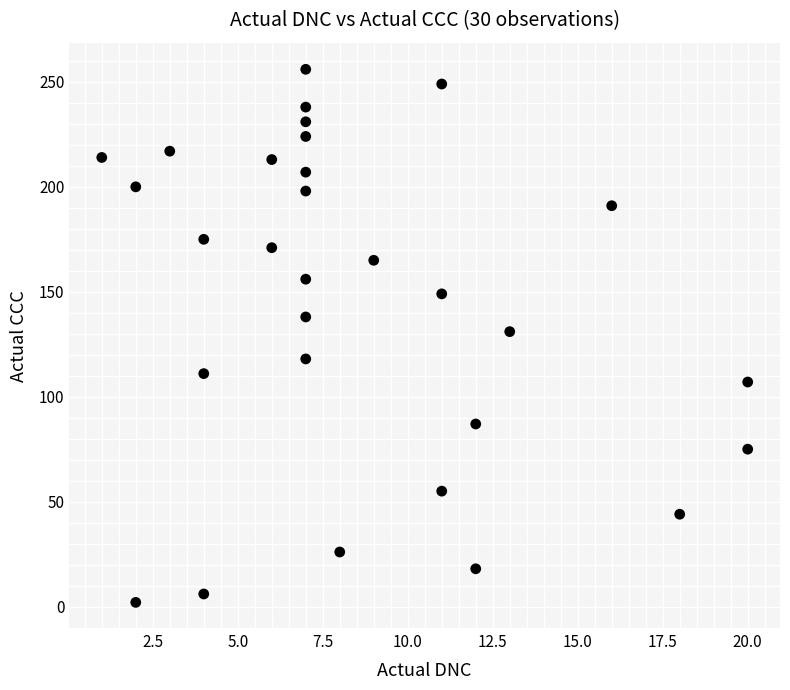

What is the range of X values (max minus min)?

19